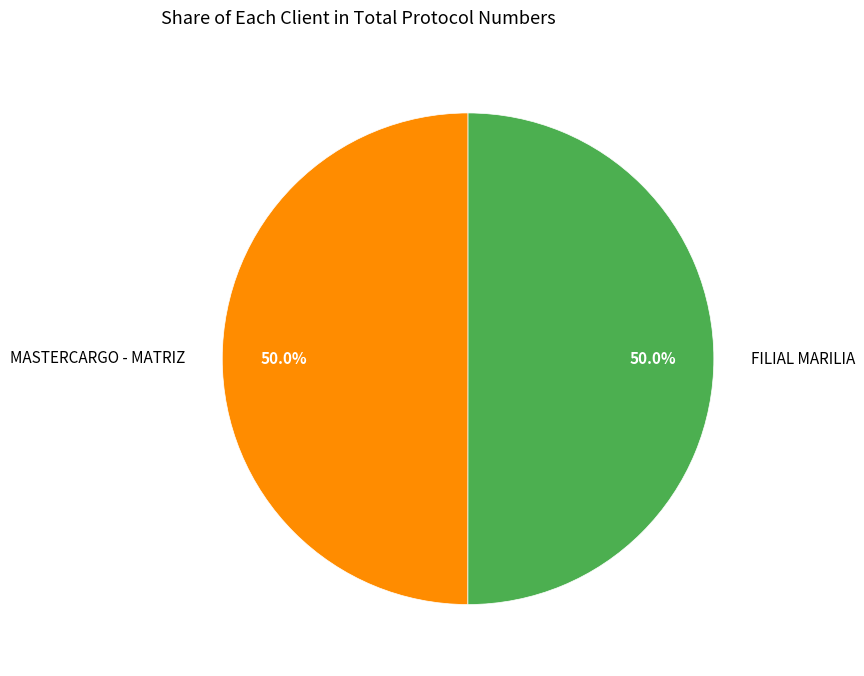

To the nearest percent, what is the average slice percentage?

50%